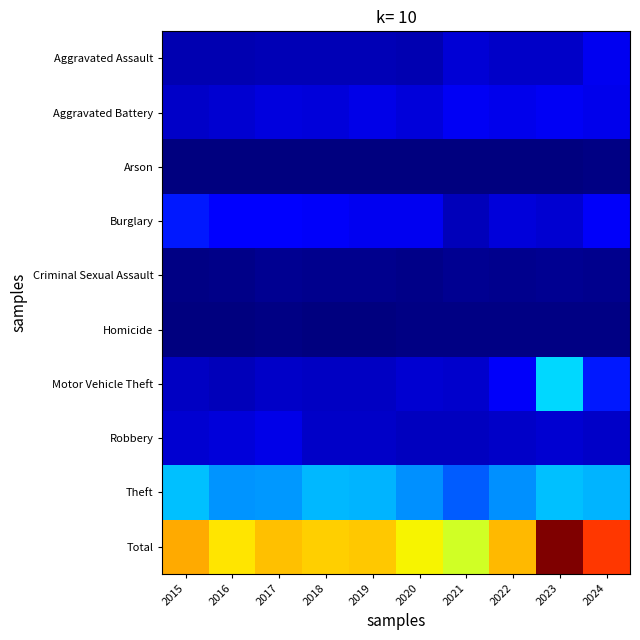

At how many categories does at least one series exceed 1366?

5